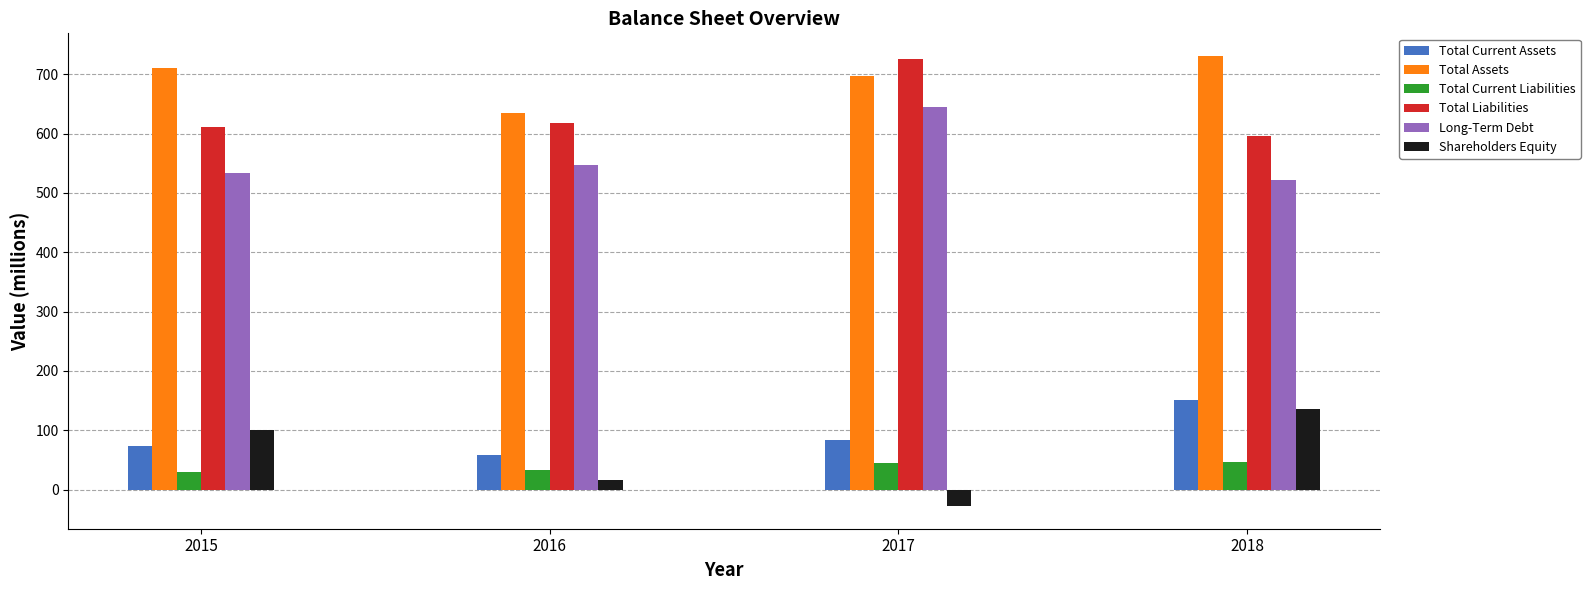

True or false: Total Liabilities has a value of 725 at 2017.

True